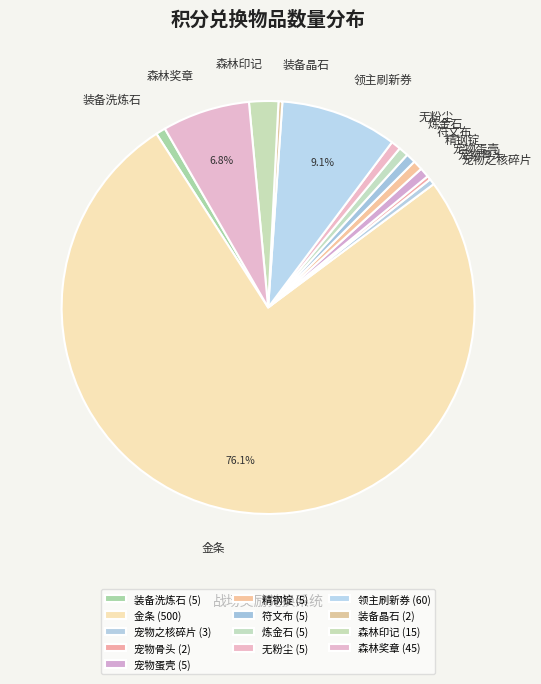

To the nearest percent, what portion does 装备洗炼石 represent?

1%